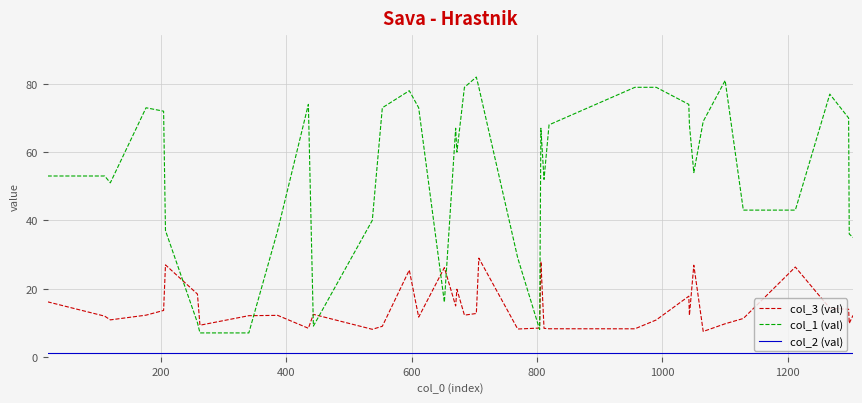

Which series has the largest range (max minus min)?

col_1 (val)